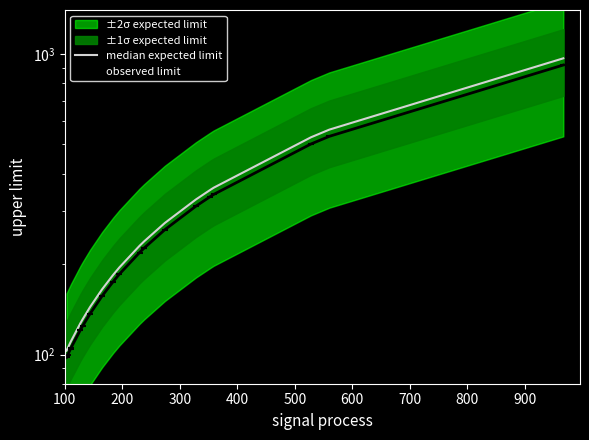

True or false: median expected limit and observed limit intersect in this chart.

False